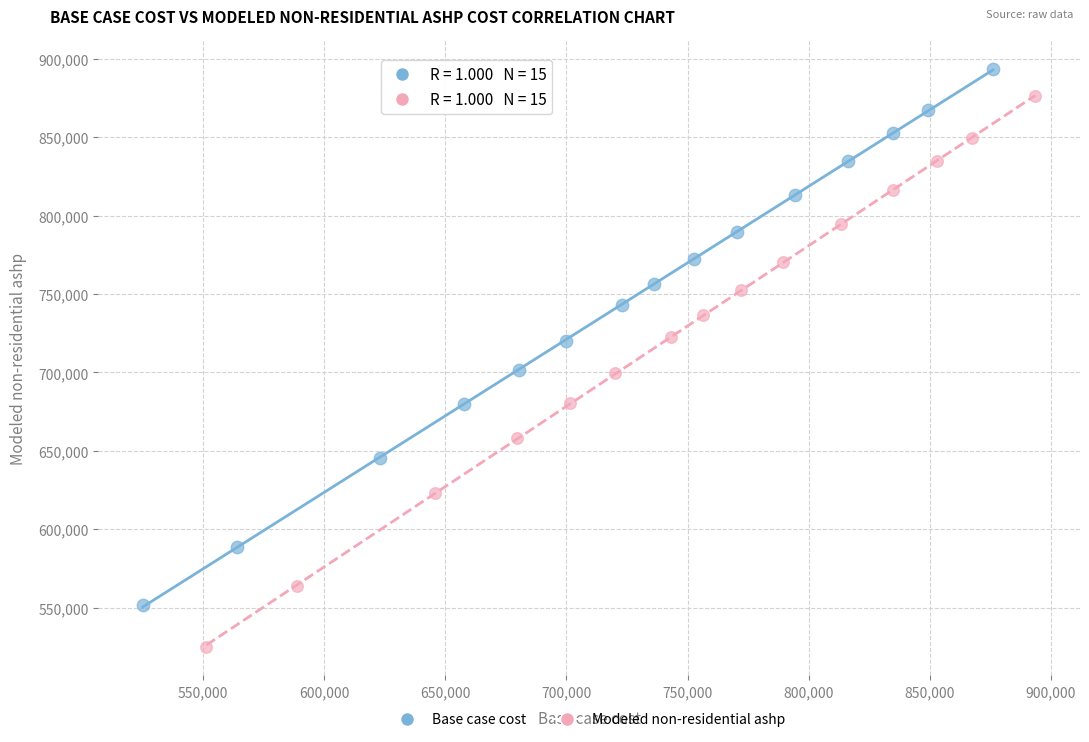

Which series reaches the maximum Y coordinate?

Base case cost